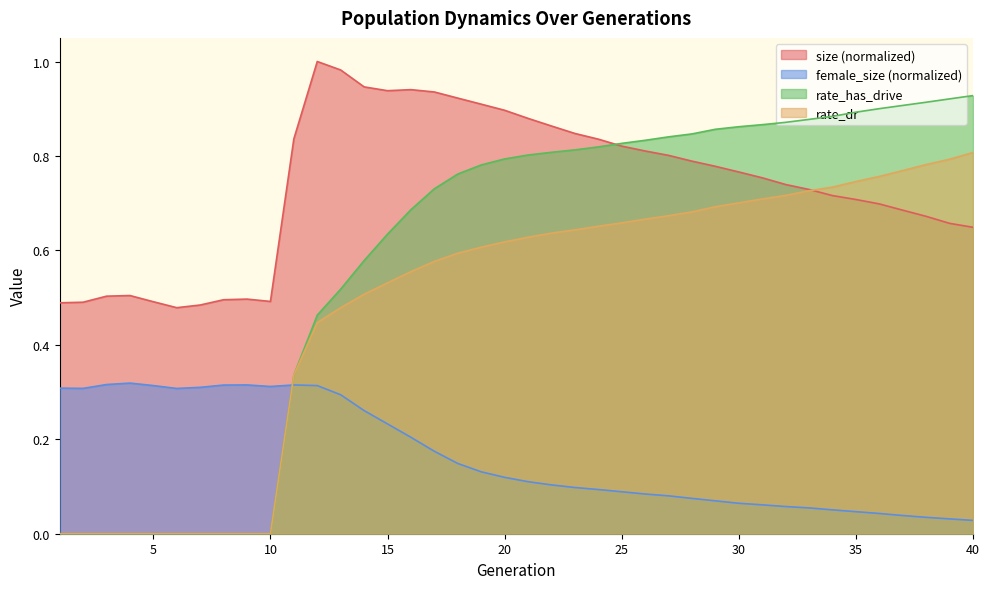

Which series has the widest spread of values?

rate_has_drive